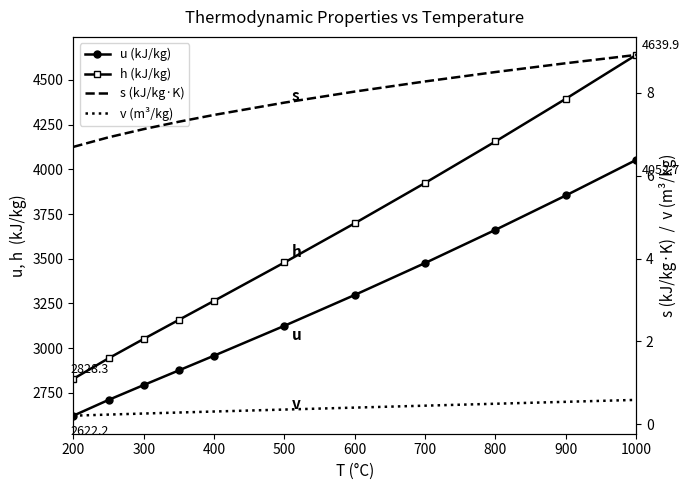

What is the highest value of the h (kJ/kg) series?

4639.9